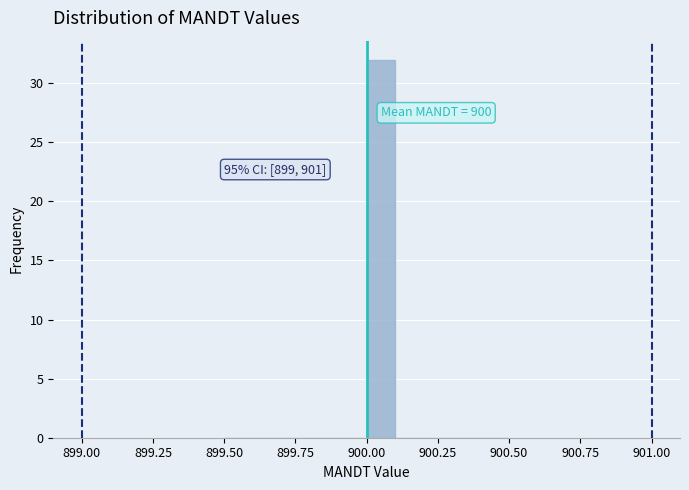

Read against the x-axis, roughly where is the centre of the tallest bar?

900.05